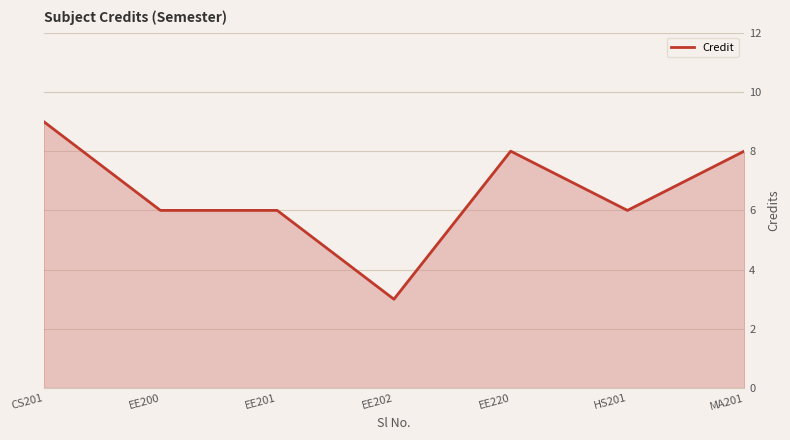

The value at CS201 is 9. True or false?

True